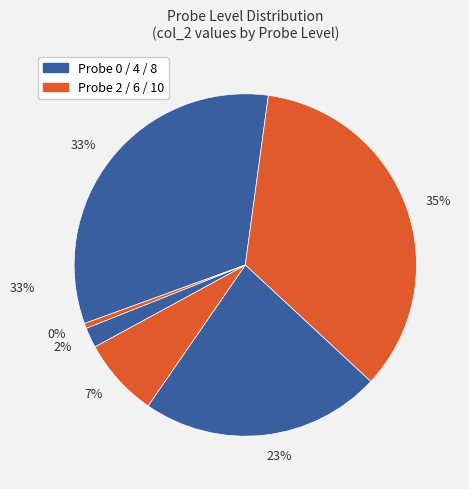

Does 2 account for over 50% of the chart?

No